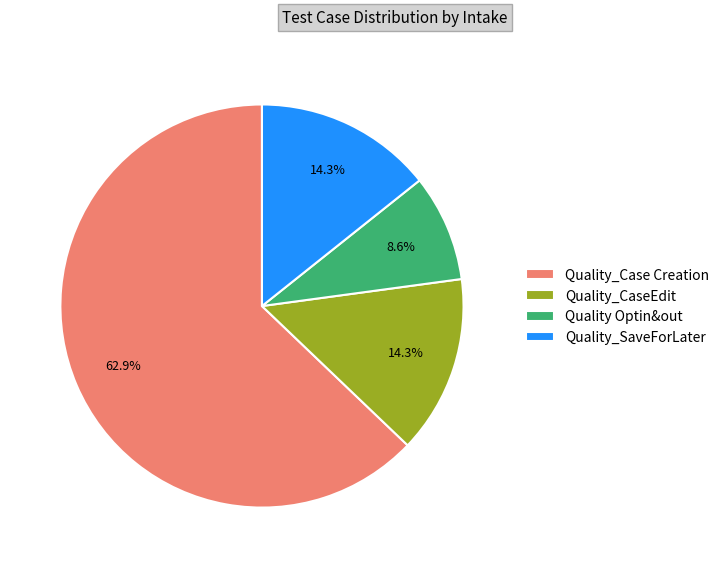

The Quality_Case Creation slice represents 63% of the pie. True or false?

True